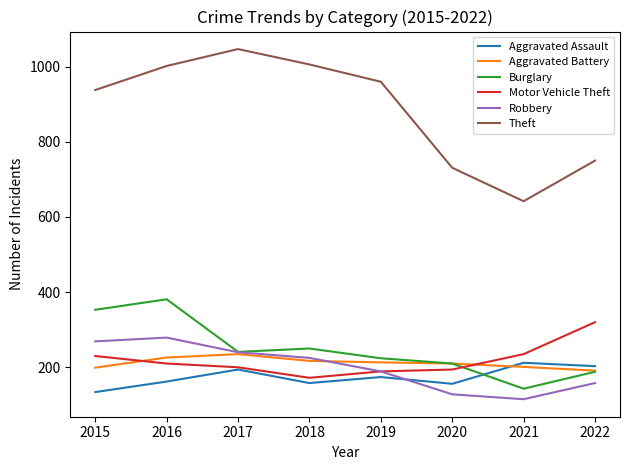

What is the maximum value shown in the chart?

1047